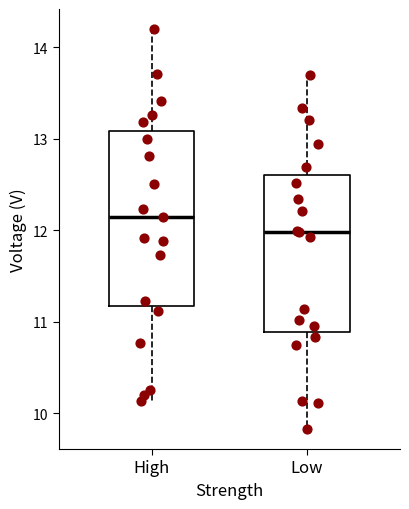

Reading left to right, read every box against the y-axis: the position of its median line, the range the box covers, and the ends of its whiskers. The values are not printed on the chart, so give them approximately, as read against the axis.

High: median 12.1, box 11.2 to 13.1, whiskers 10.1 to 14.2
Low: median 12.0, box 10.9 to 12.6, whiskers 9.8 to 13.7